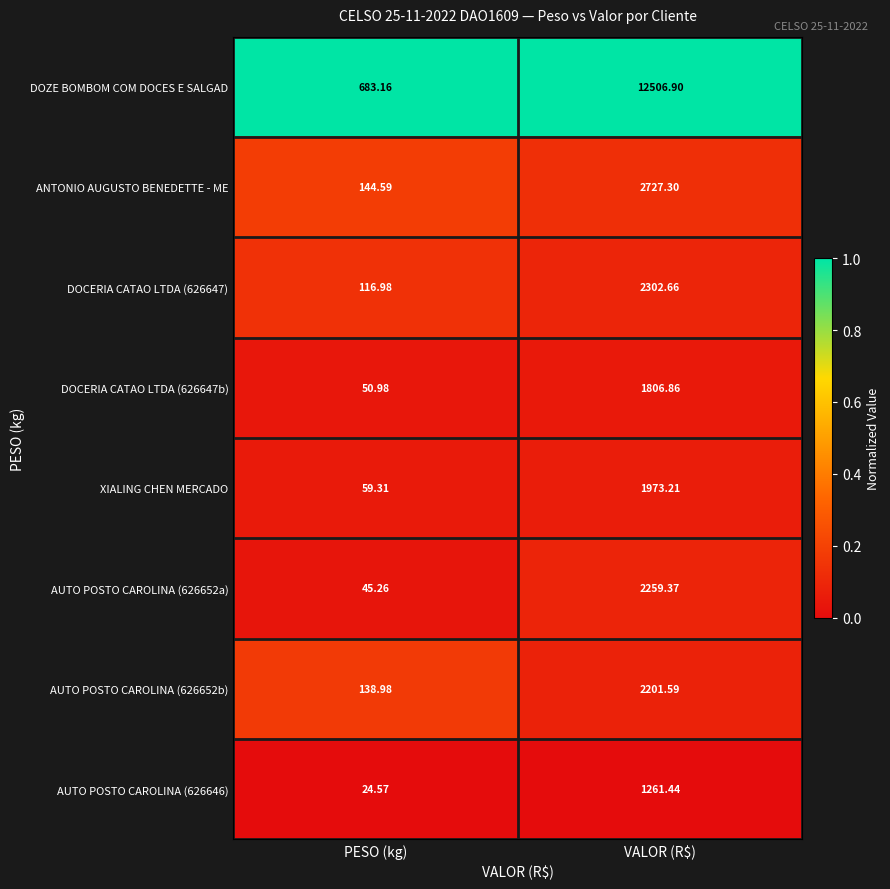

Between PESO (kg) and VALOR (R$), which series saw the biggest shift?

DOZE BOMBOM COM DOCES E SALGAD